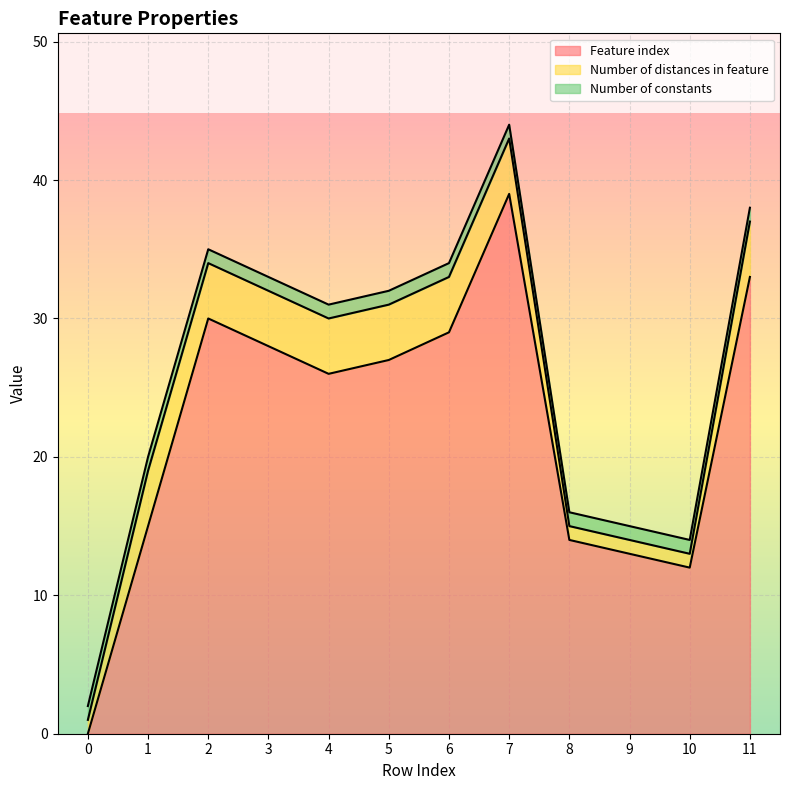

What is the maximum value shown in the chart?

39